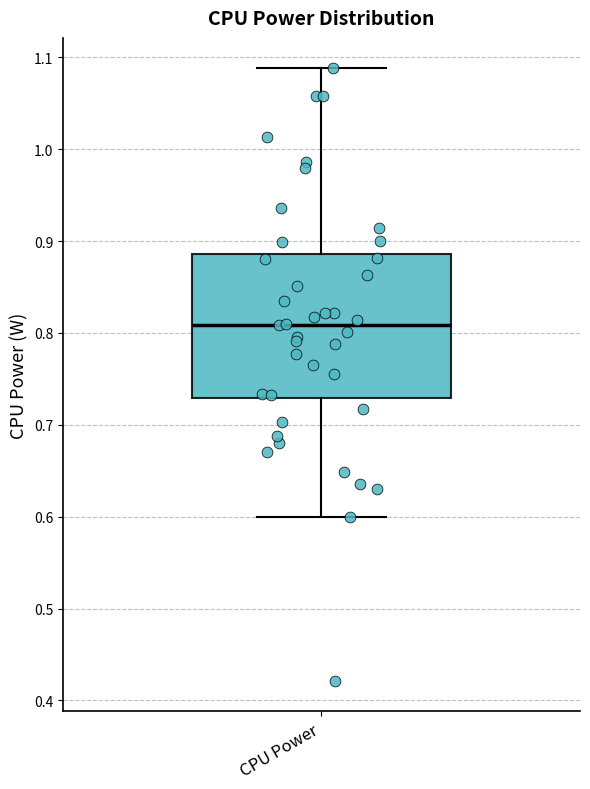

Transcribe this box plot: give where the median line is, the range the box spans, and where the two whiskers end, as read against the y-axis. The values are not printed on the chart, so give them approximately, as read against the axis.

median 0.81, box 0.73 to 0.89, whiskers 0.60 to 1.09